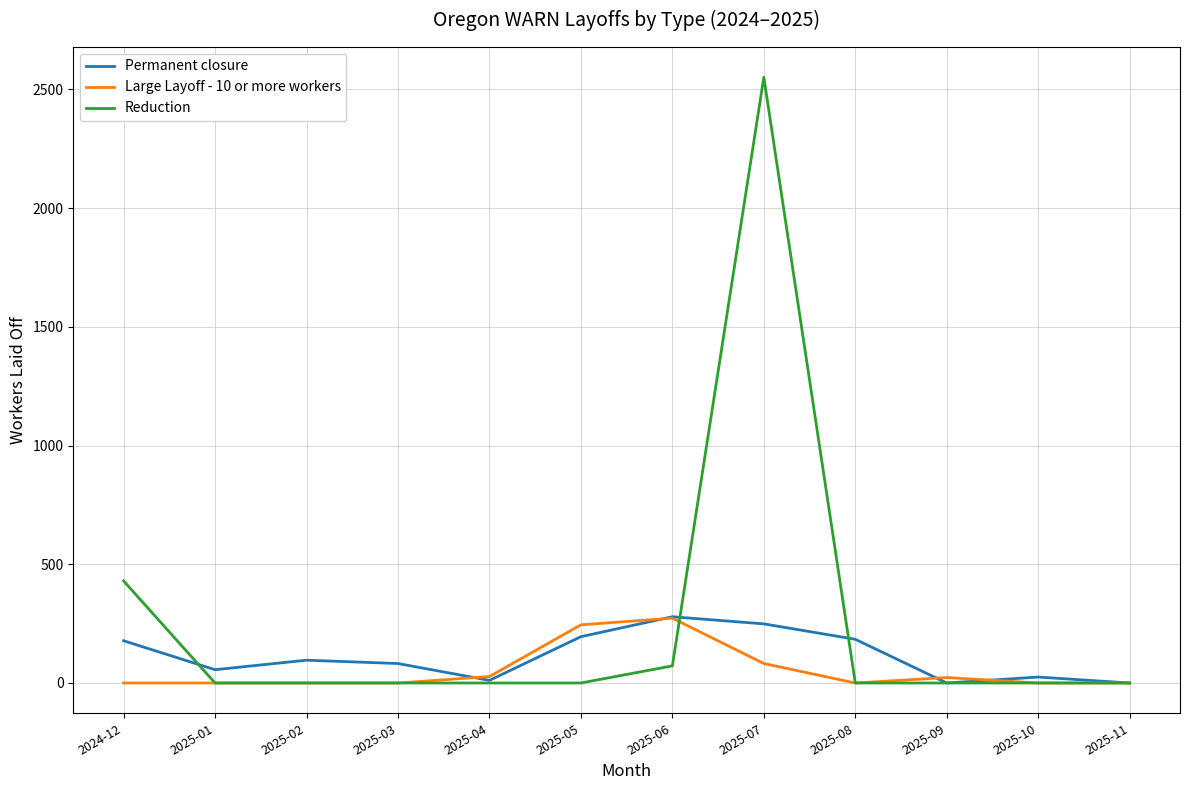

At which category is the sum across all series the highest?

2025-07